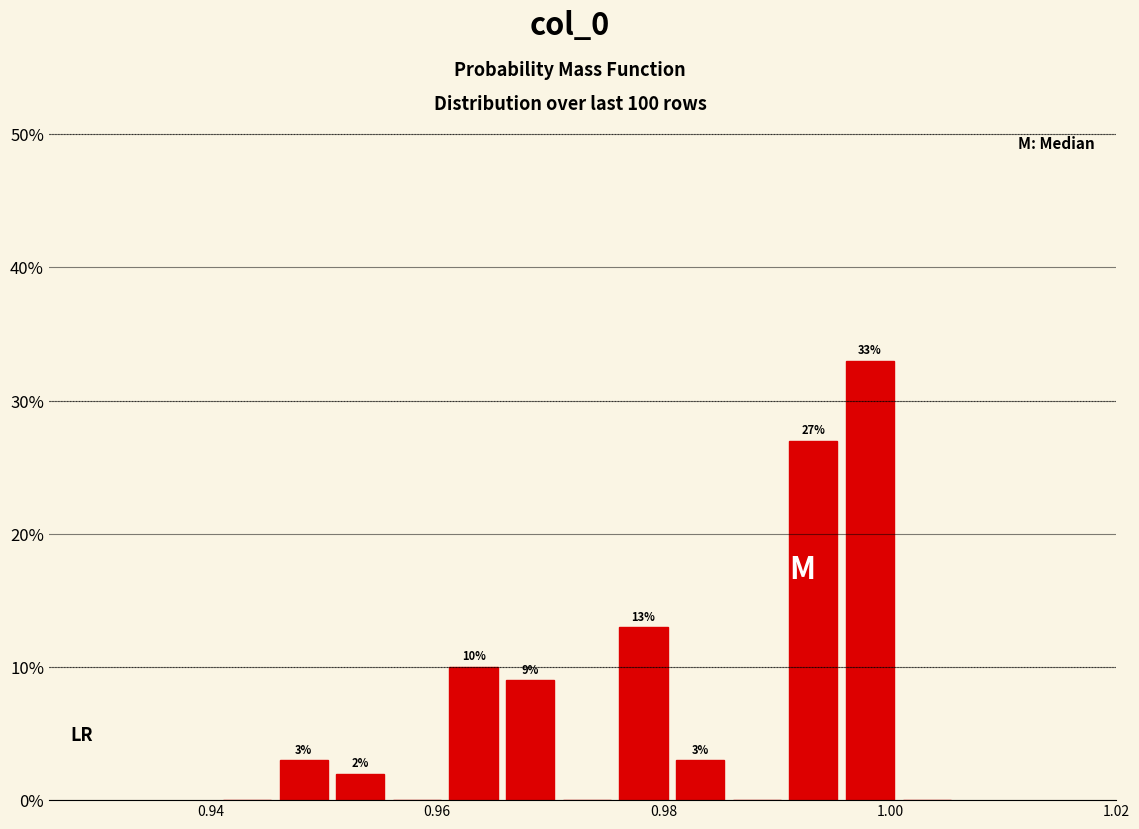

Read against the x-axis, roughly where is the centre of the tallest bar?

0.998